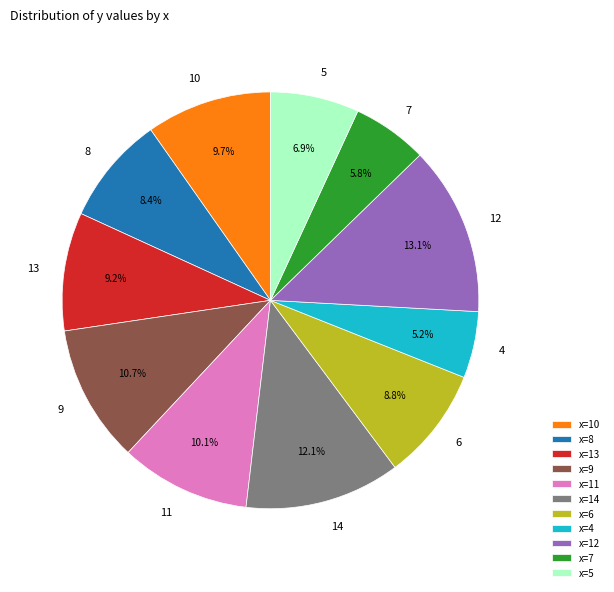

To the nearest percent, what is the combined percentage of 8 and 7?

14%